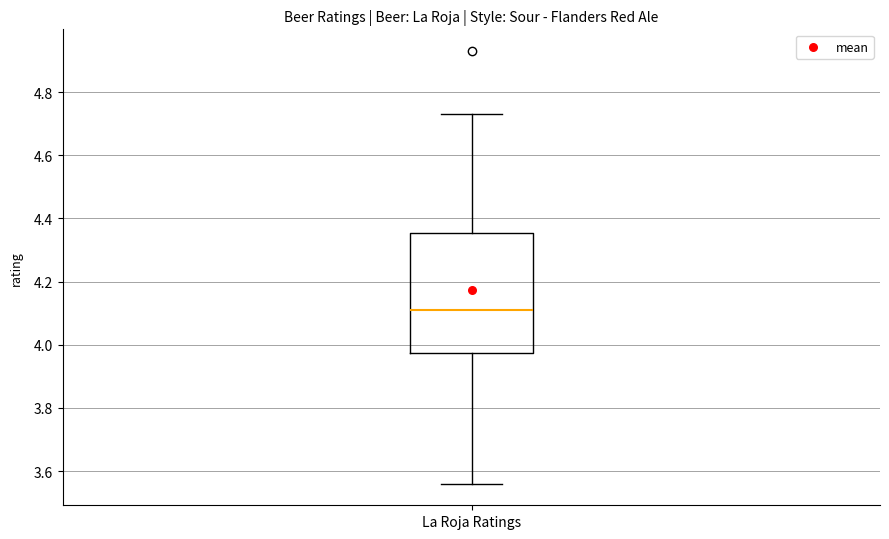

Transcribe this box plot: give where the median line is, the range the box spans, and where the two whiskers end, as read against the y-axis. The values are not printed on the chart, so give them approximately, as read against the axis.

median 4.12, box 3.98 to 4.36, whiskers 3.56 to 4.74